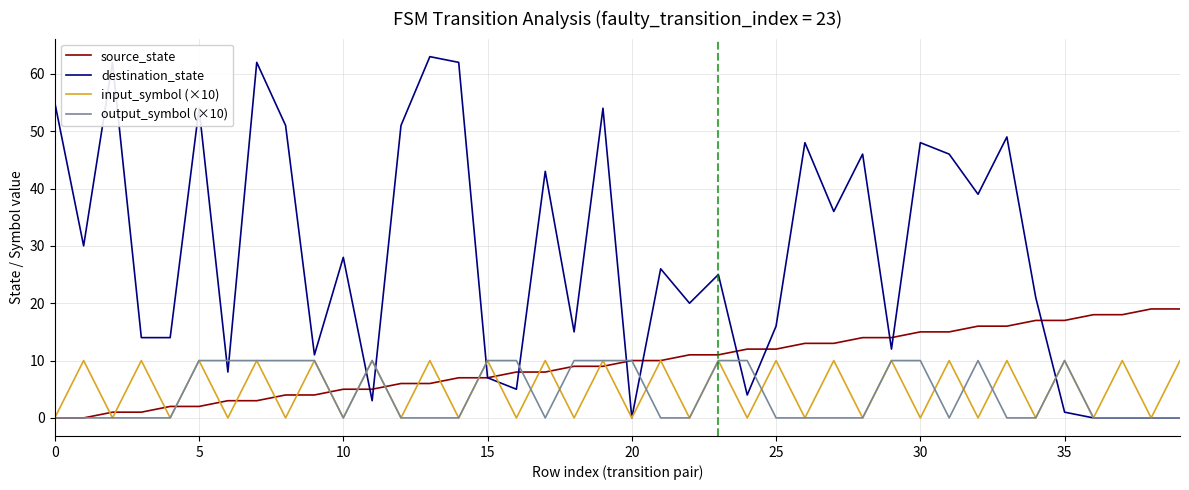

Which series has the widest spread of values?

destination_state